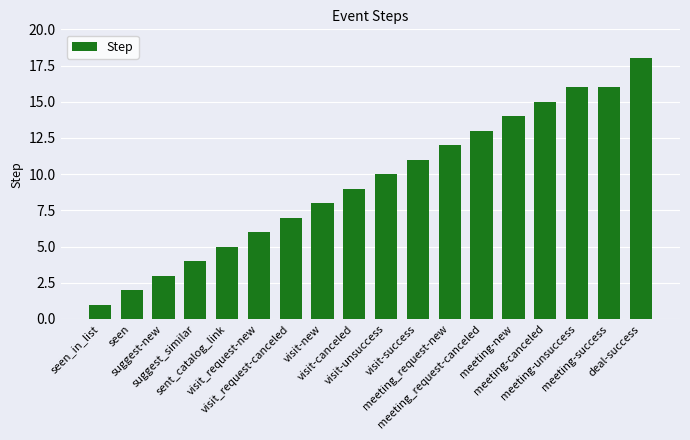

What is the difference between the maximum and minimum values?

17